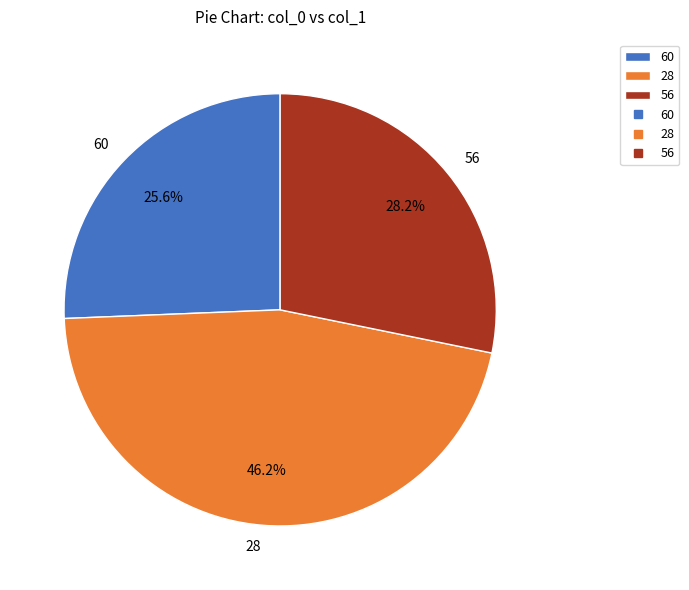

To the nearest percent, what is the difference between the largest and smallest slice percentages?

21%